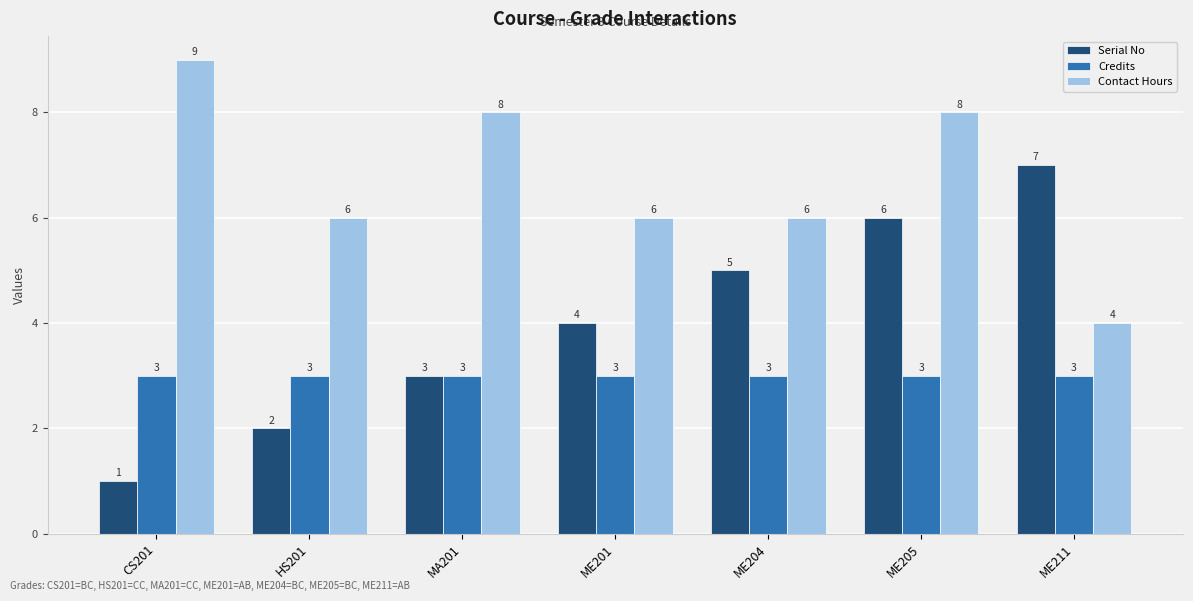

What is the maximum value for Contact Hours?

9